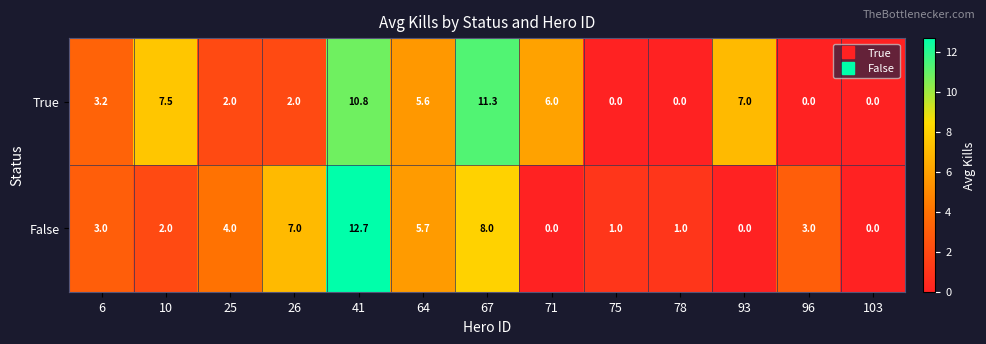

Reading right to left, extract all data points from this chart.

True: 0.0	0.0	7.0	0.0	0.0	6.0	11.3	5.6	10.8	2.0	2.0	7.5	3.2
False: 0.0	3.0	0.0	1.0	1.0	0.0	8.0	5.7	12.7	7.0	4.0	2.0	3.0